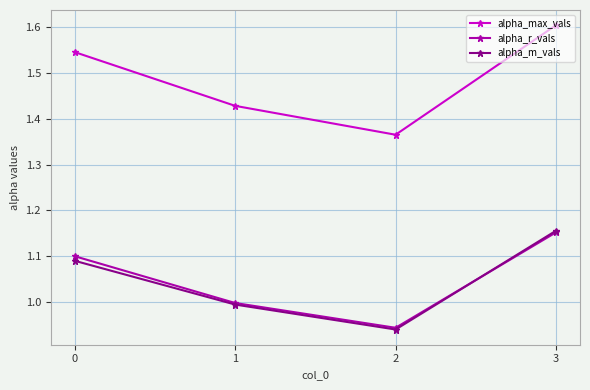

The alpha_max_vals series shows 2.2 at 3. True or false?

False